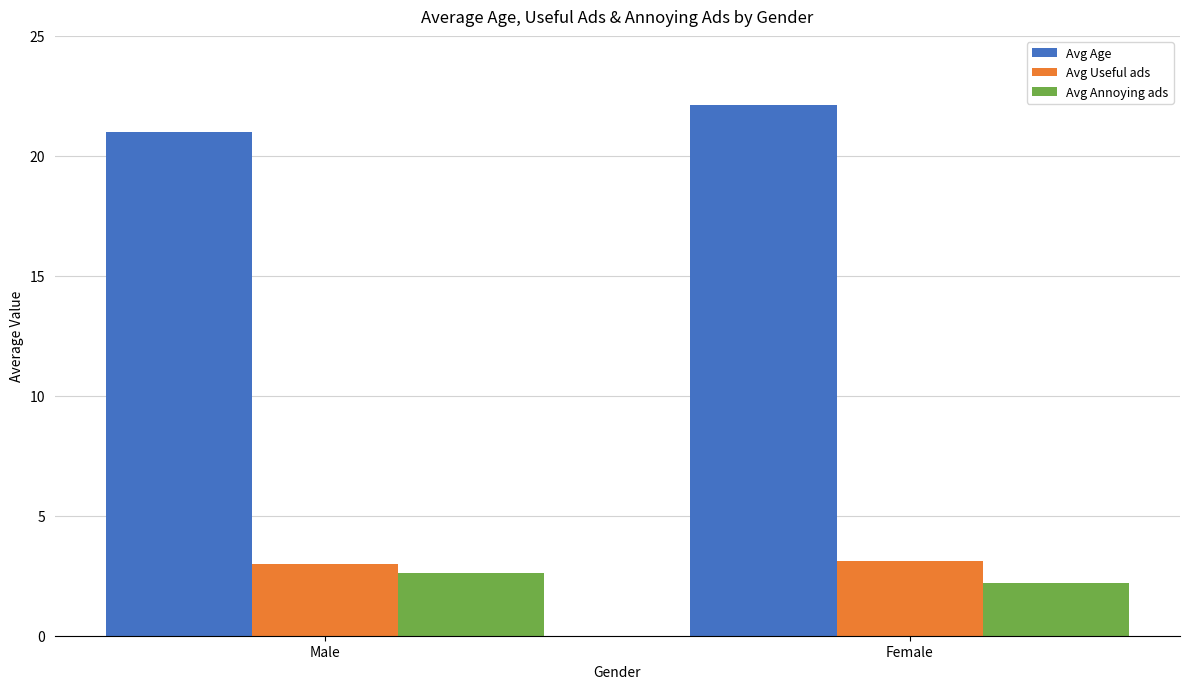

What is the minimum value for Avg Age?

21.0